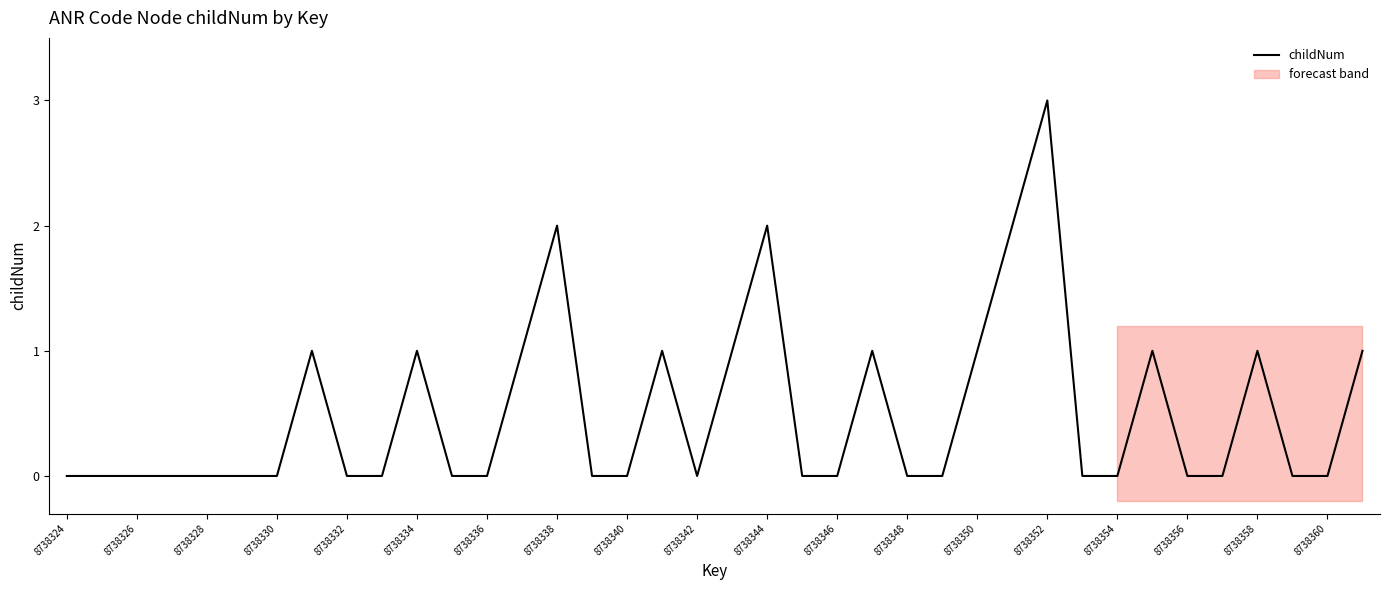

Is it true that childNum equals 1 at 8738358?

True